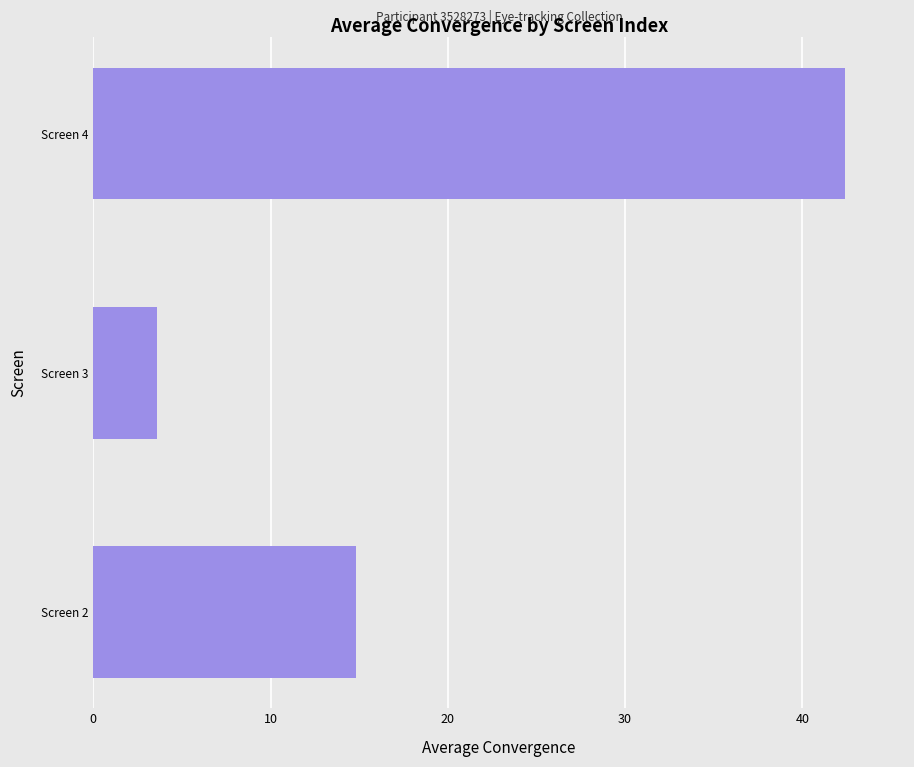

Count the number of values greater than 14.

2